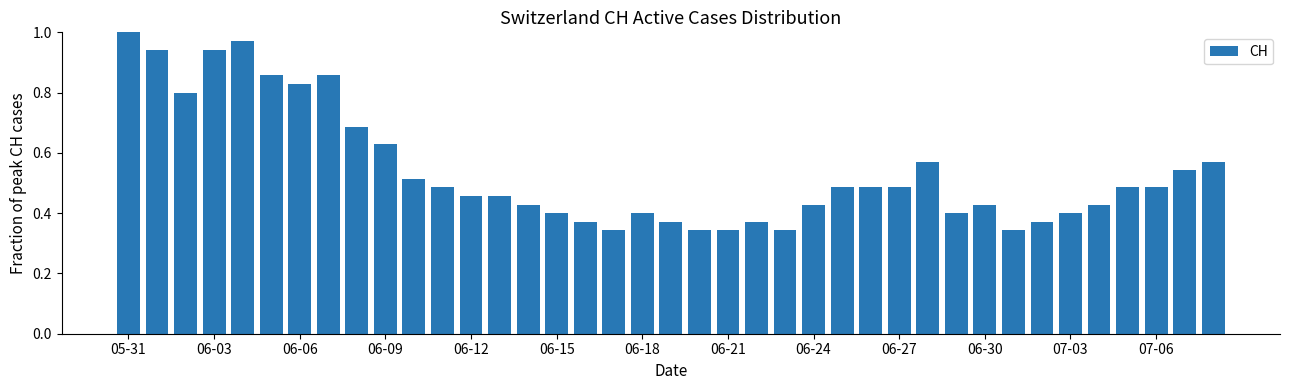

What is the sum of all values?

21.1